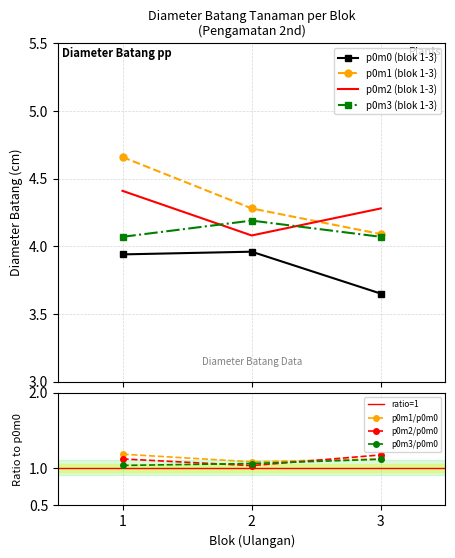

What is the difference between the maximum and minimum values in the p0m3 series?

0.1